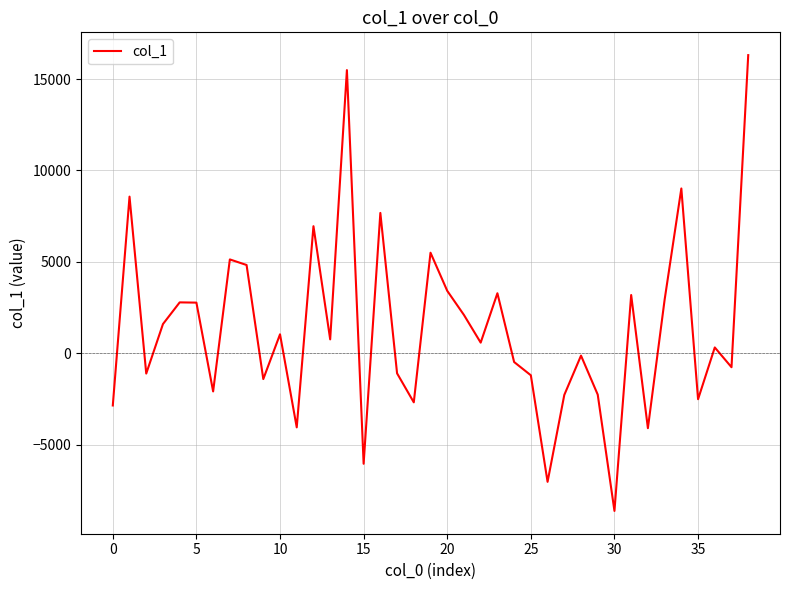

Does the chart have visible grid lines?

Yes